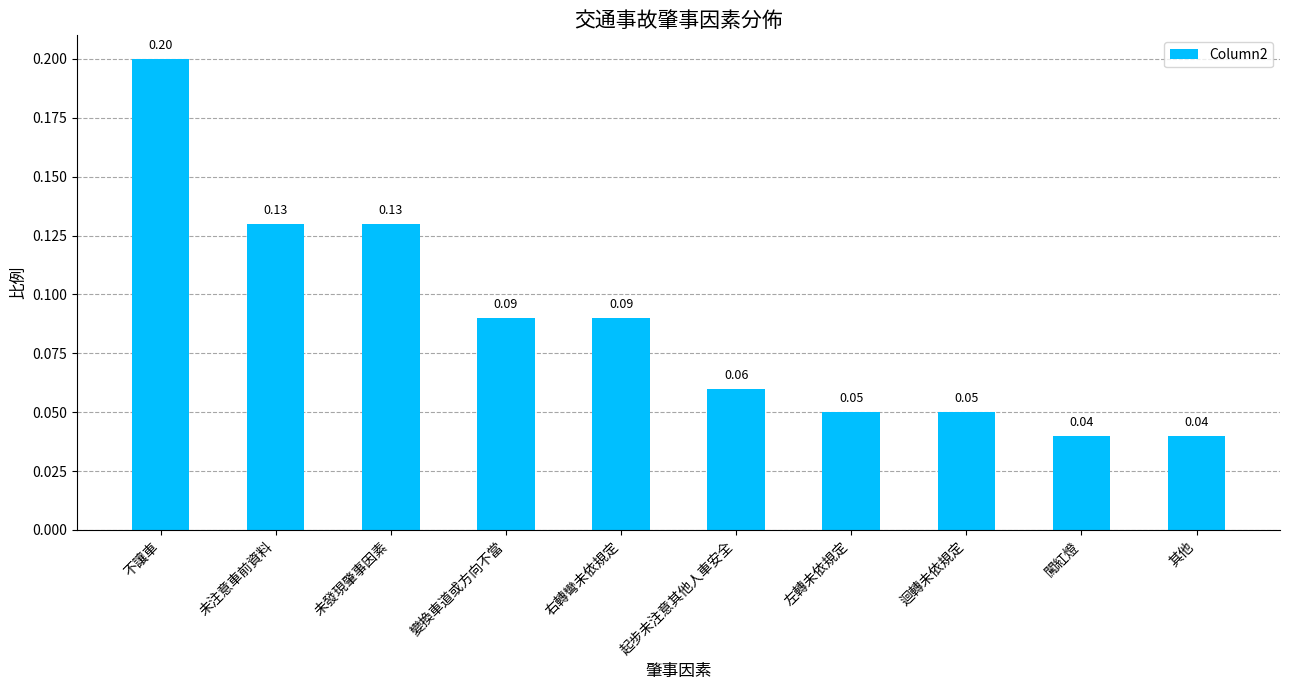

What is the label of the 9th bar from the right?

未注意車前資料